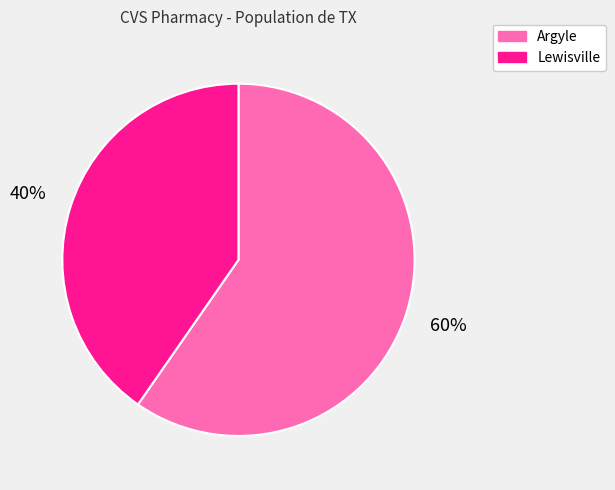

Count the number of slices in the pie.

2